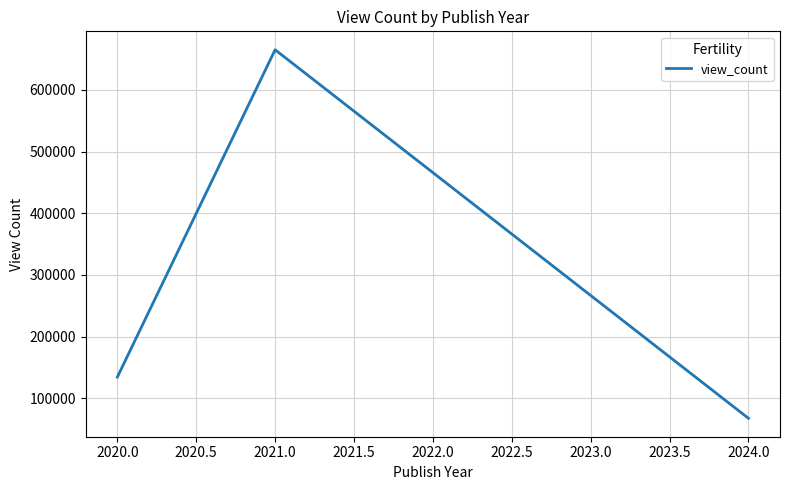

What is the sum of all values?

866638.5